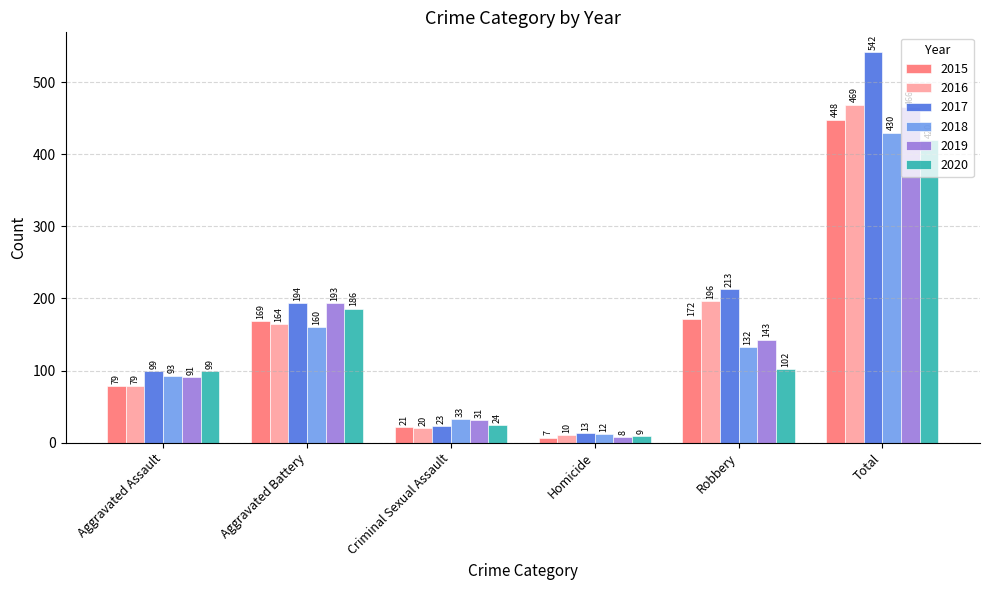

What is the maximum value for 2017?

542